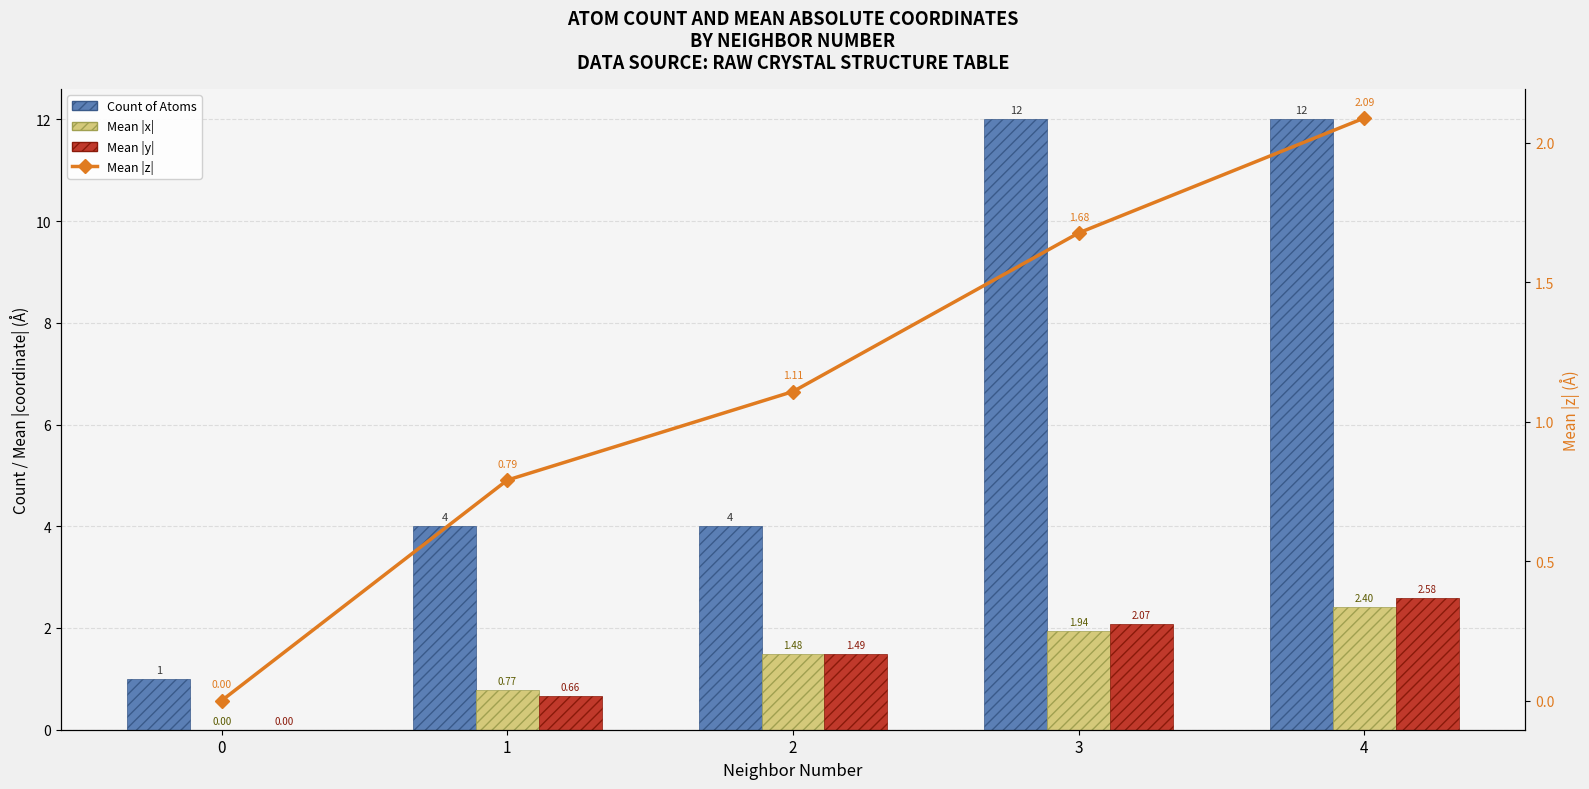

Where is Count of Atoms nearest to the value 6?

1